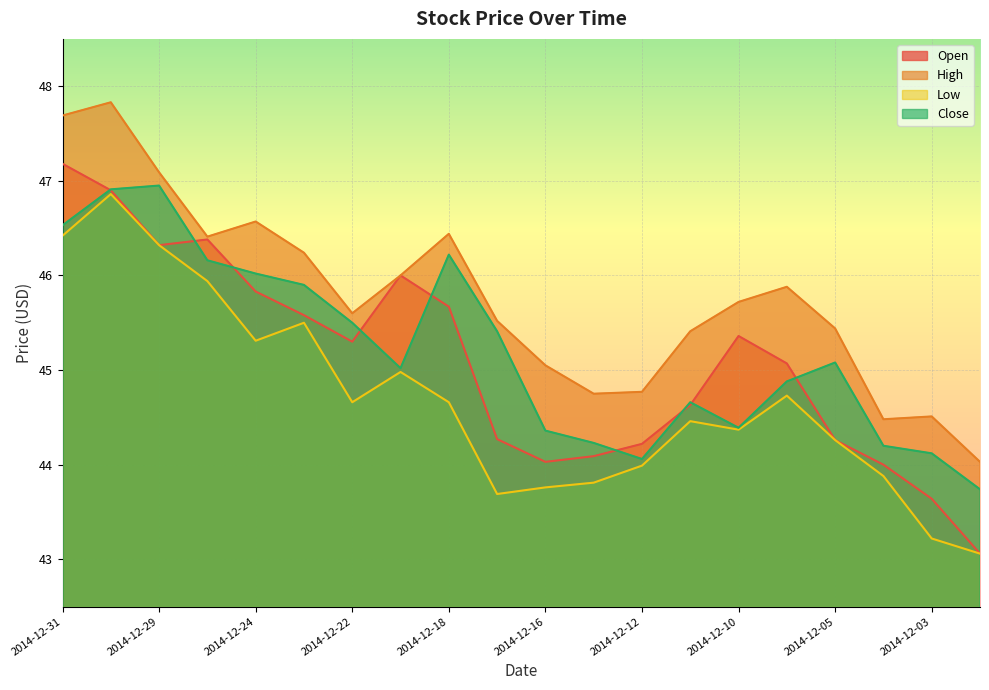

Reading right to left, what are all the values shown in this chart?

Open: 2014-12-02=43.1	2014-12-03=43.6	2014-12-04=44.0	2014-12-05=44.3	2014-12-08=45.1	2014-12-10=45.4	2014-12-11=44.6	2014-12-12=44.2	2014-12-15=44.1	2014-12-16=44.0	2014-12-17=44.3	2014-12-18=45.7	2014-12-19=46.0	2014-12-22=45.3	2014-12-23=45.6	2014-12-24=45.8	2014-12-26=46.4	2014-12-29=46.3	2014-12-30=46.9	2014-12-31=47.2
High: 2014-12-02=44.0	2014-12-03=44.5	2014-12-04=44.5	2014-12-05=45.4	2014-12-08=45.9	2014-12-10=45.7	2014-12-11=45.4	2014-12-12=44.8	2014-12-15=44.8	2014-12-16=45.0	2014-12-17=45.5	2014-12-18=46.4	2014-12-19=46.0	2014-12-22=45.6	2014-12-23=46.2	2014-12-24=46.6	2014-12-26=46.4	2014-12-29=47.1	2014-12-30=47.8	2014-12-31=47.7
Low: 2014-12-02=43.1	2014-12-03=43.2	2014-12-04=43.9	2014-12-05=44.3	2014-12-08=44.7	2014-12-10=44.4	2014-12-11=44.5	2014-12-12=44.0	2014-12-15=43.8	2014-12-16=43.8	2014-12-17=43.7	2014-12-18=44.7	2014-12-19=45.0	2014-12-22=44.7	2014-12-23=45.5	2014-12-24=45.3	2014-12-26=45.9	2014-12-29=46.3	2014-12-30=46.9	2014-12-31=46.4
Close: 2014-12-02=43.7	2014-12-03=44.1	2014-12-04=44.2	2014-12-05=45.1	2014-12-08=44.9	2014-12-10=44.4	2014-12-11=44.7	2014-12-12=44.1	2014-12-15=44.2	2014-12-16=44.4	2014-12-17=45.4	2014-12-18=46.2	2014-12-19=45.0	2014-12-22=45.5	2014-12-23=45.9	2014-12-24=46.0	2014-12-26=46.2	2014-12-29=47.0	2014-12-30=46.9	2014-12-31=46.5